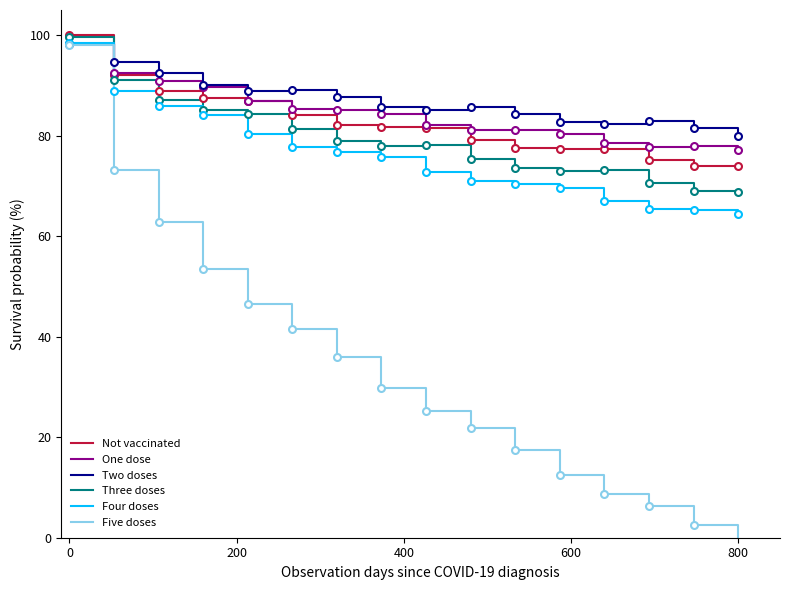

After their last crossing, which series has the higher values: Two doses or Not vaccinated?

Two doses